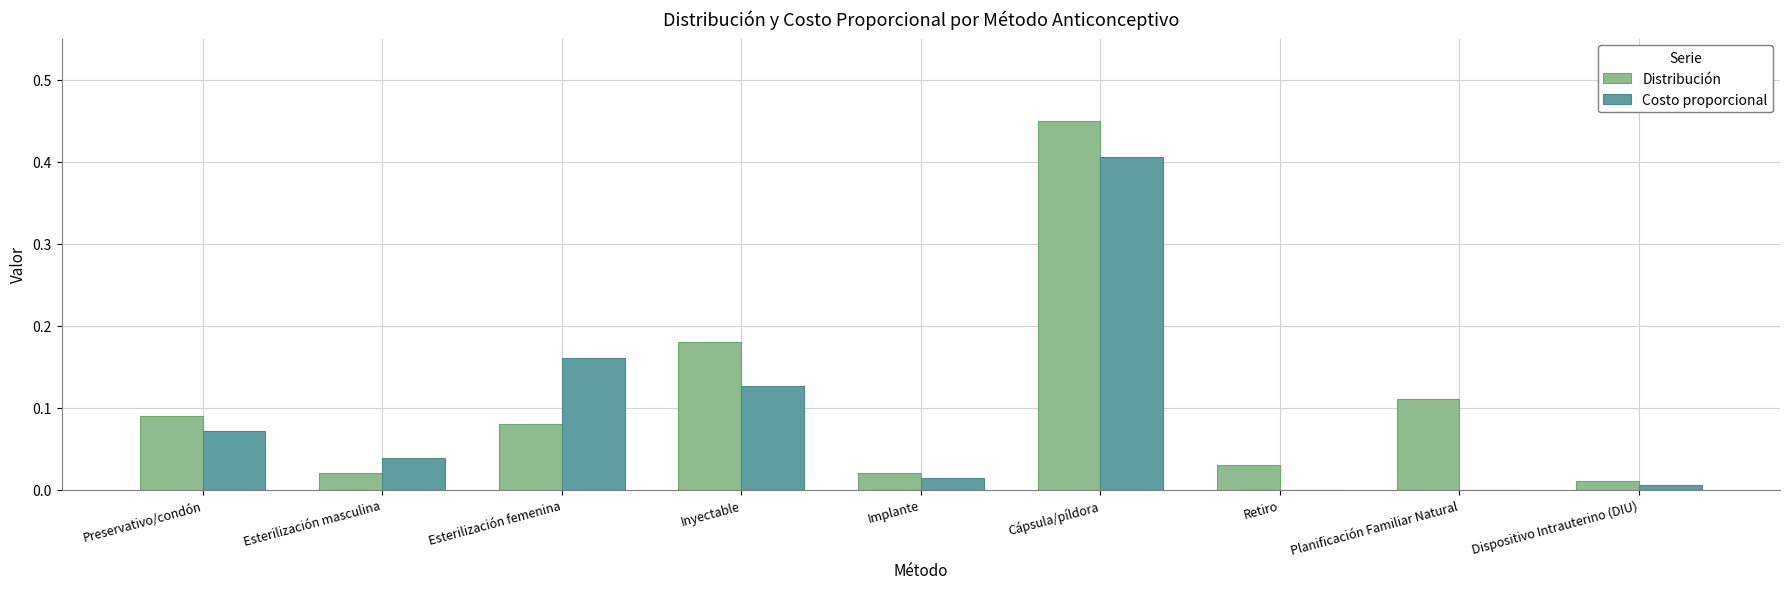

Which category has the highest value across all series?

Cápsula/píldora